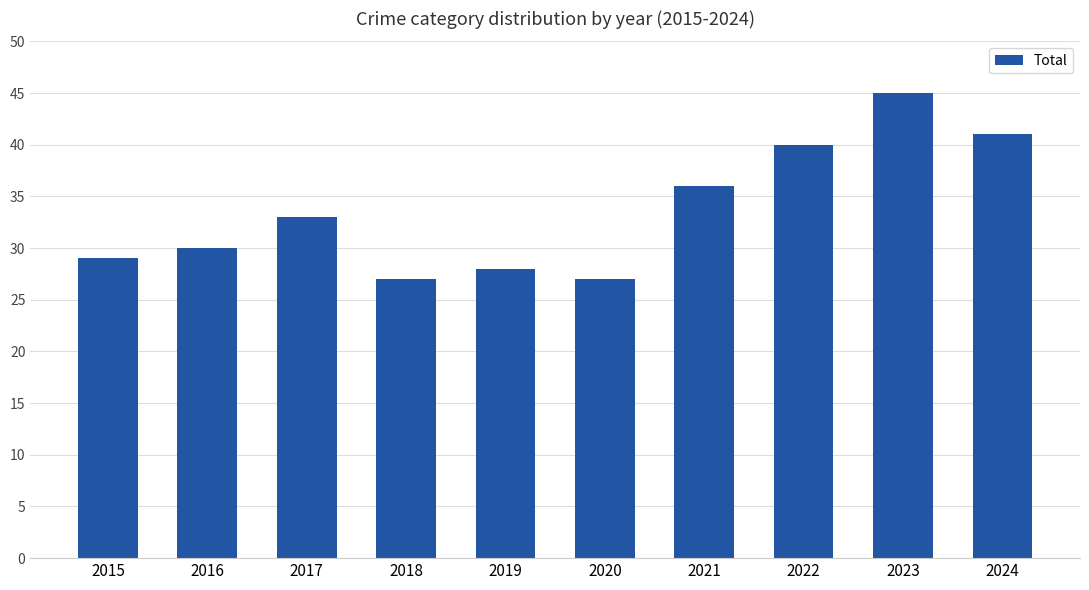

What value does the data have at 2016?

30